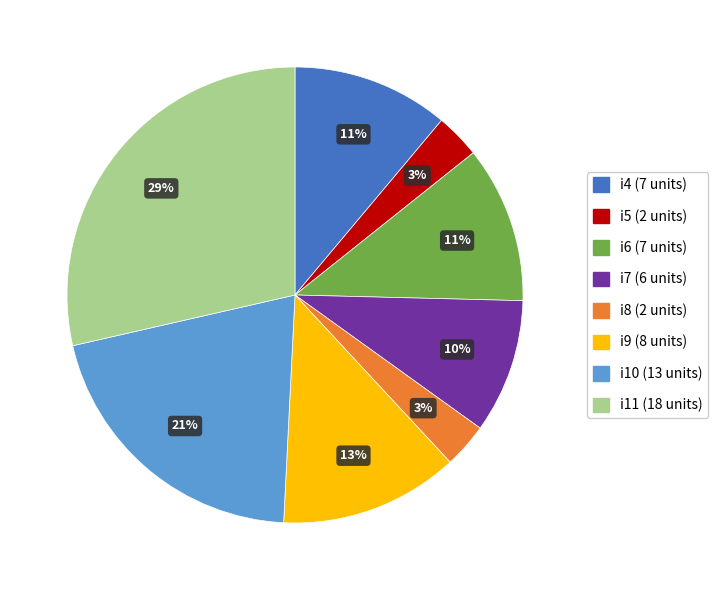

To the nearest percent, what is the difference between the i4 and i5 slice percentages?

8%